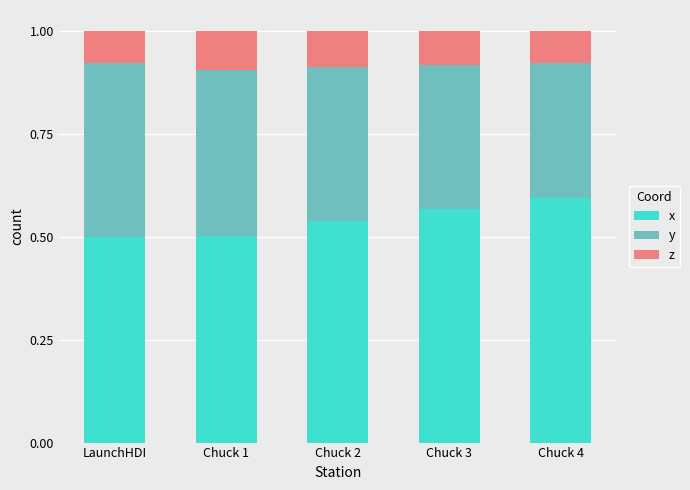

What is the total value across all series at LaunchHDI?

1.0